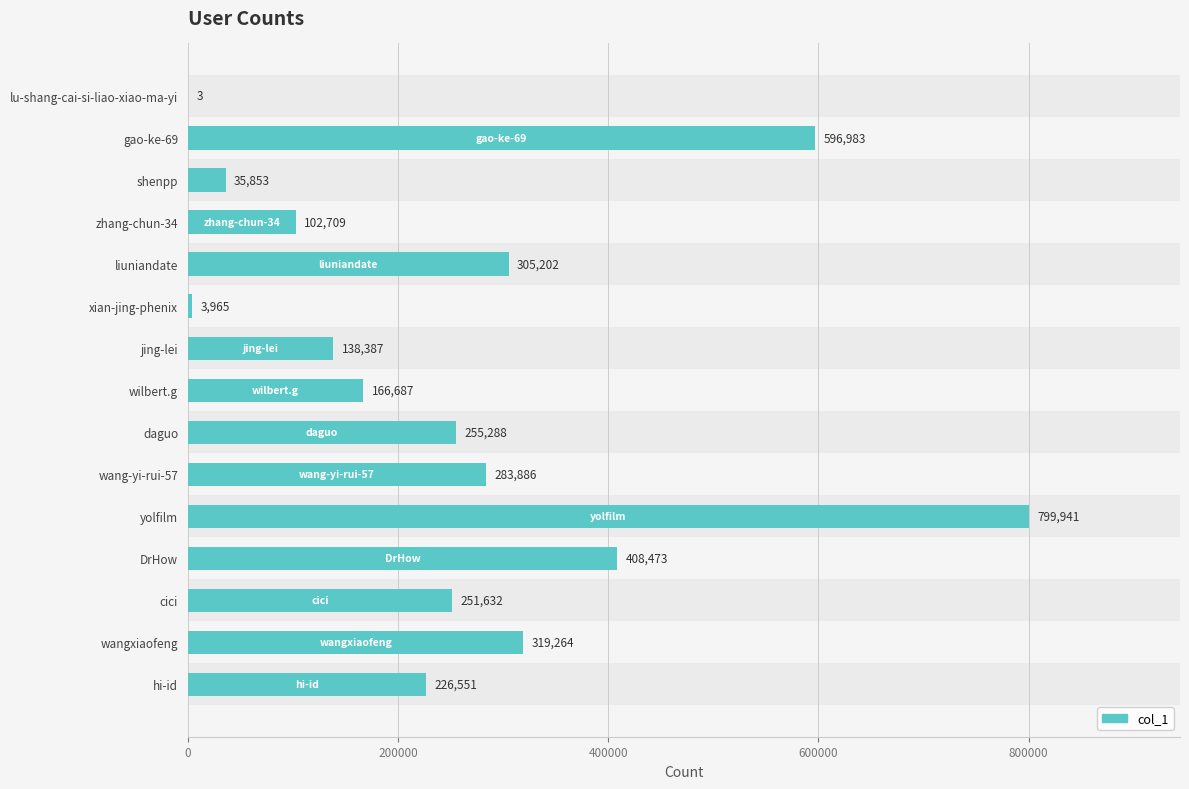

What value does the data have at gao-ke-69, to the nearest 50?

597000